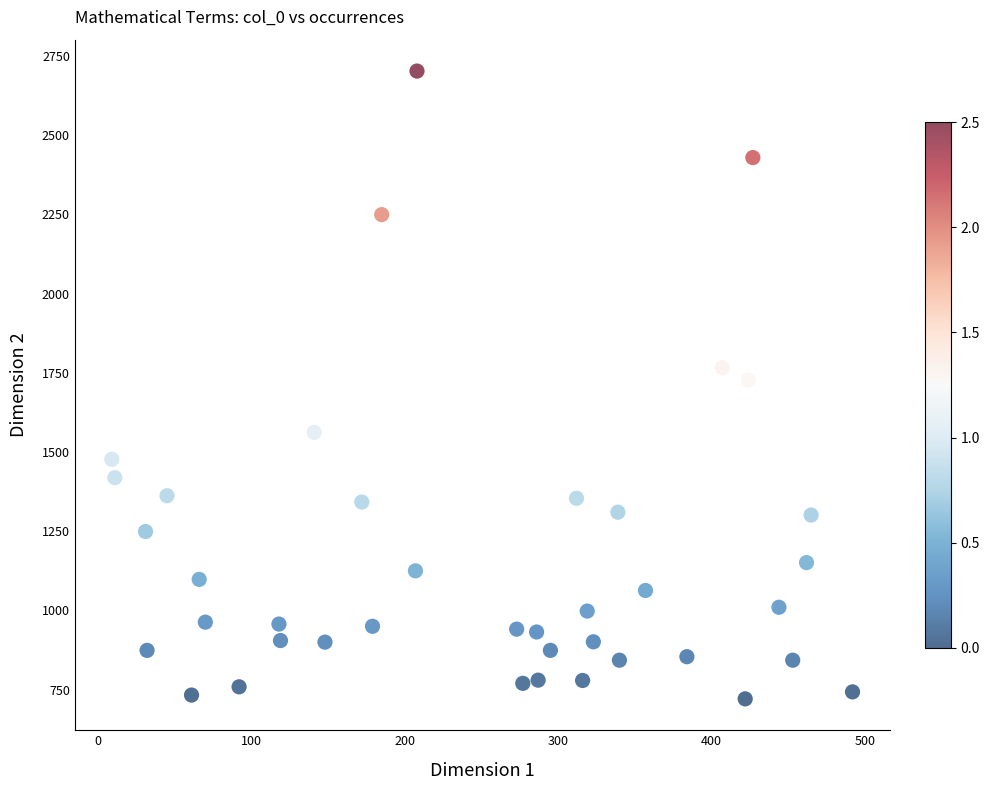

What is the range of Y values (max minus min)?

1981